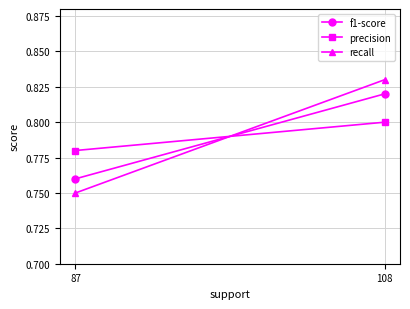

What is the lowest value of the f1-score series?

0.8